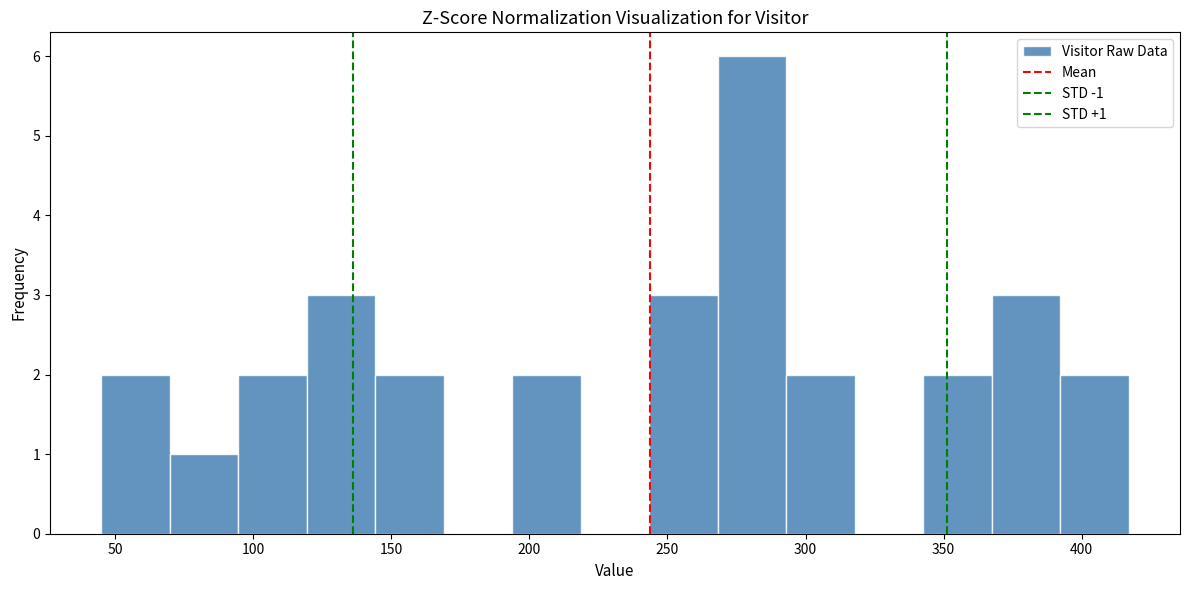

Over which range of the x-axis is the bar tallest?

270 to 295